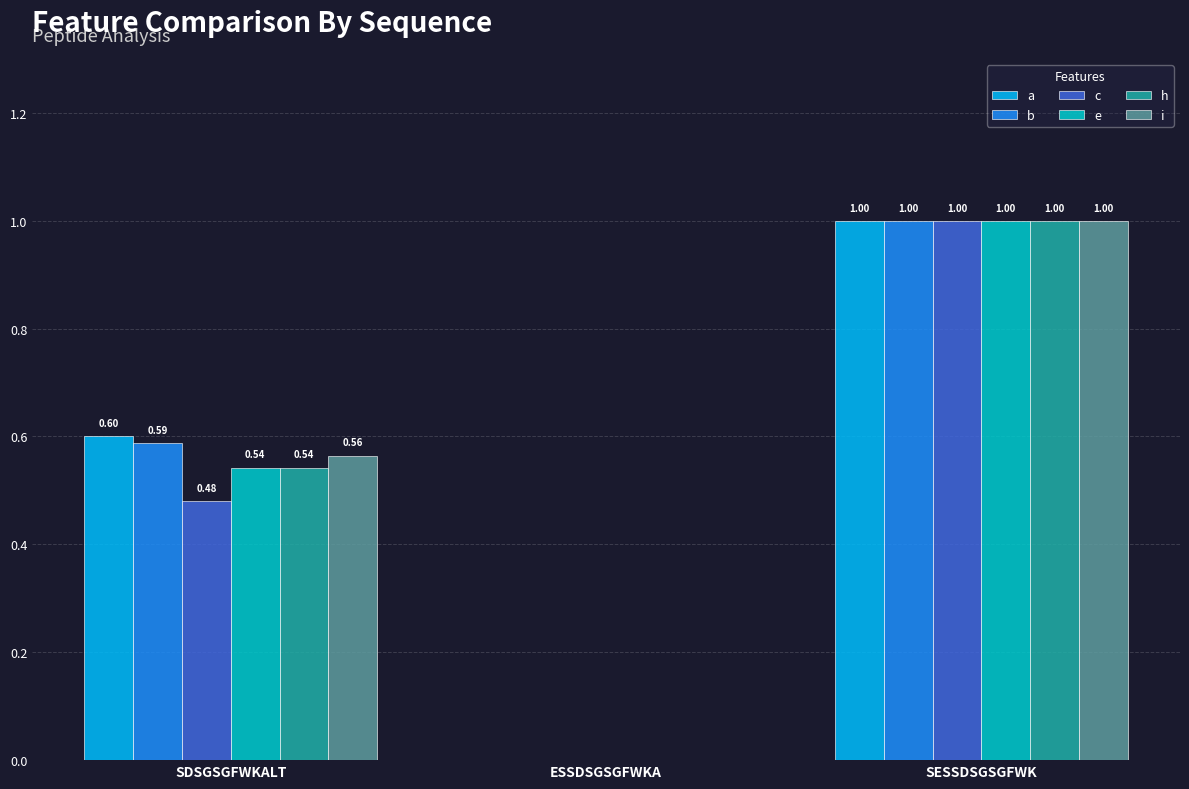

The a series shows 0.0 at ESSDSGSGFWKA. True or false?

True